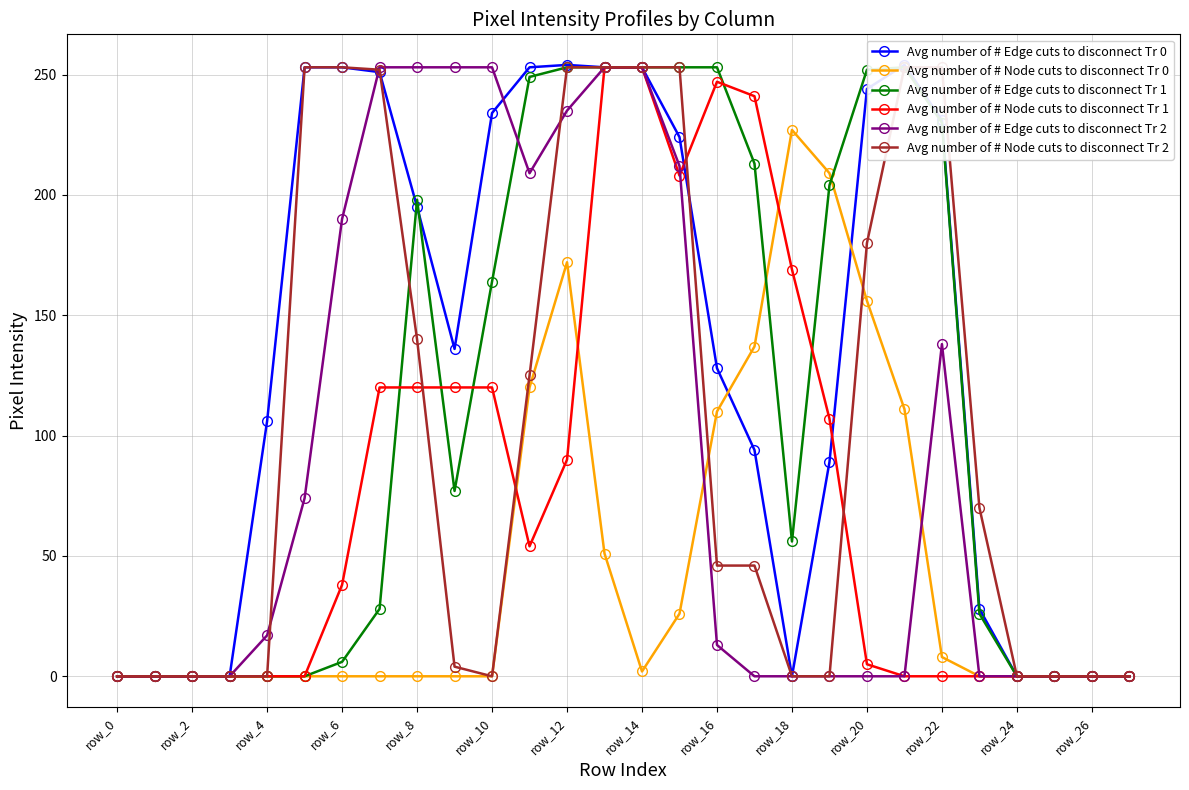

Where is the first local minimum for Avg number of # Node cuts to disconnect Tr 0?

14